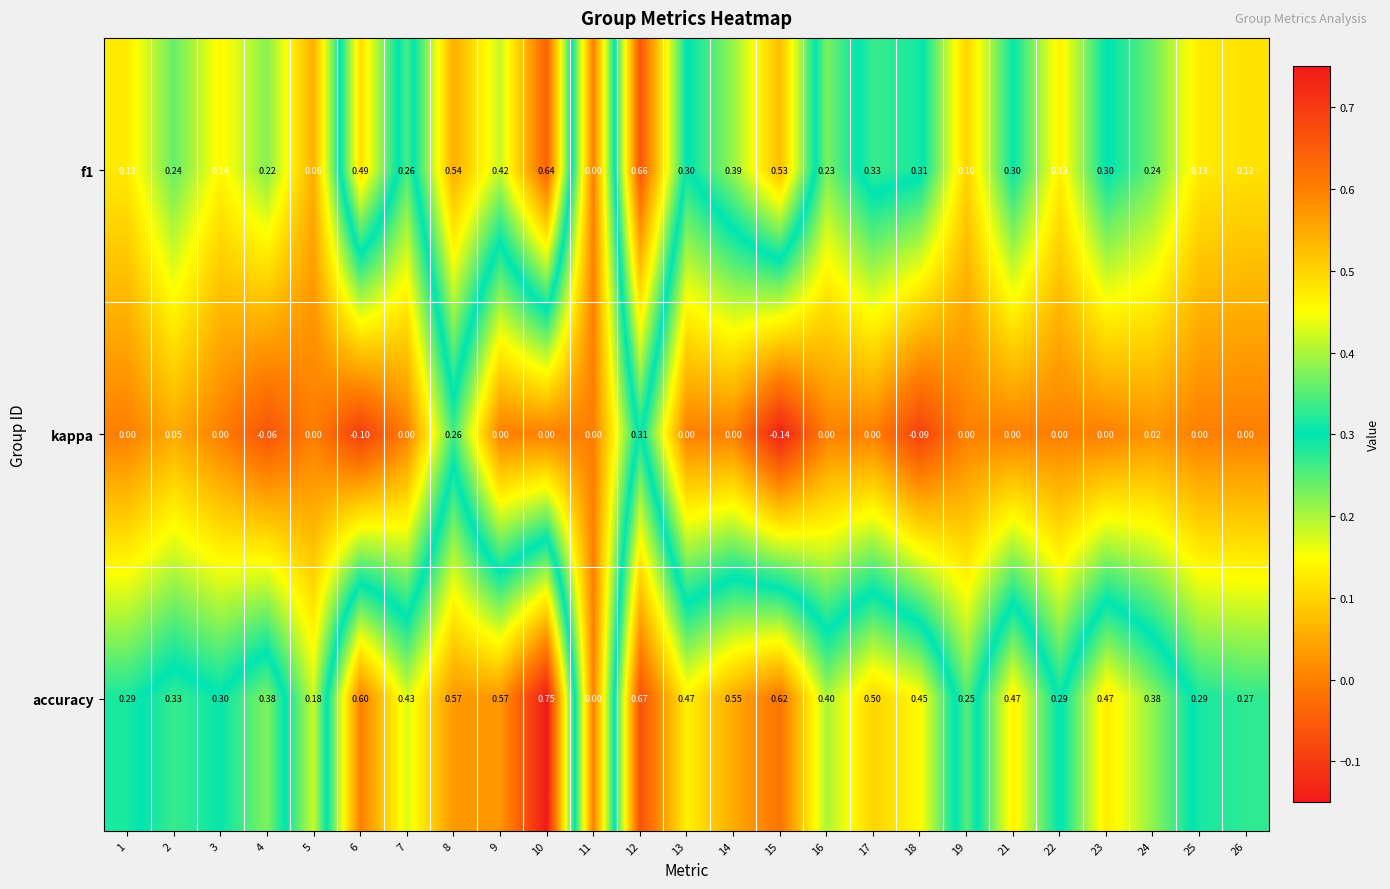

Which series has the largest total across all categories?

accuracy